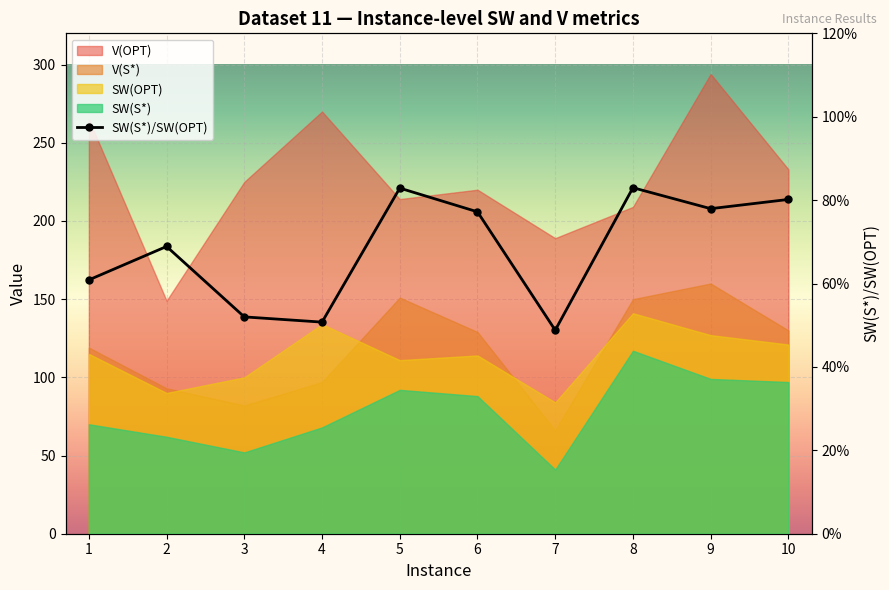

How many values are between 0 and 1?

10